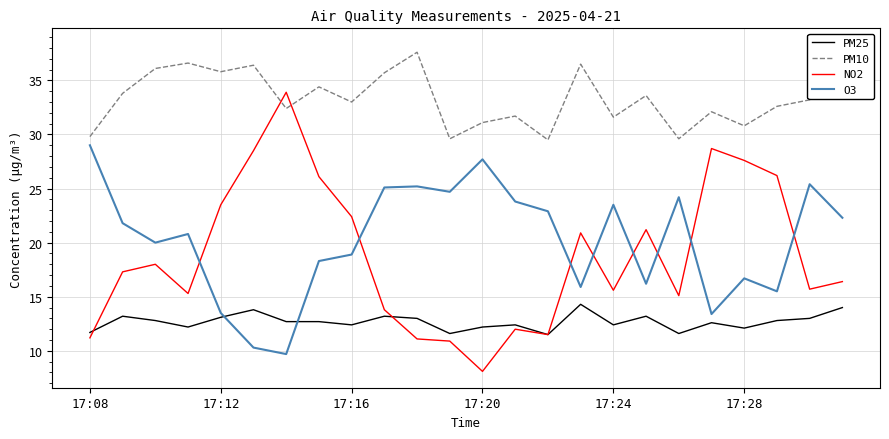

At which label does O3 reach its peak?

17:08